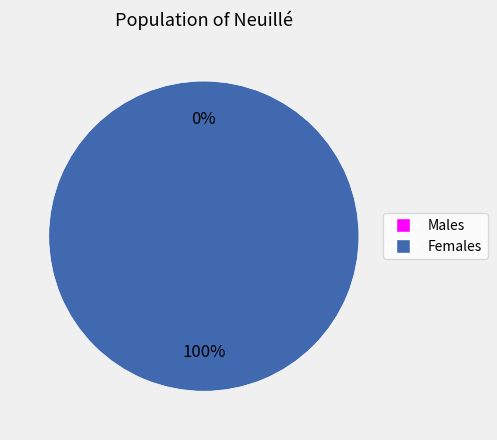

How many segments does this pie chart have?

2